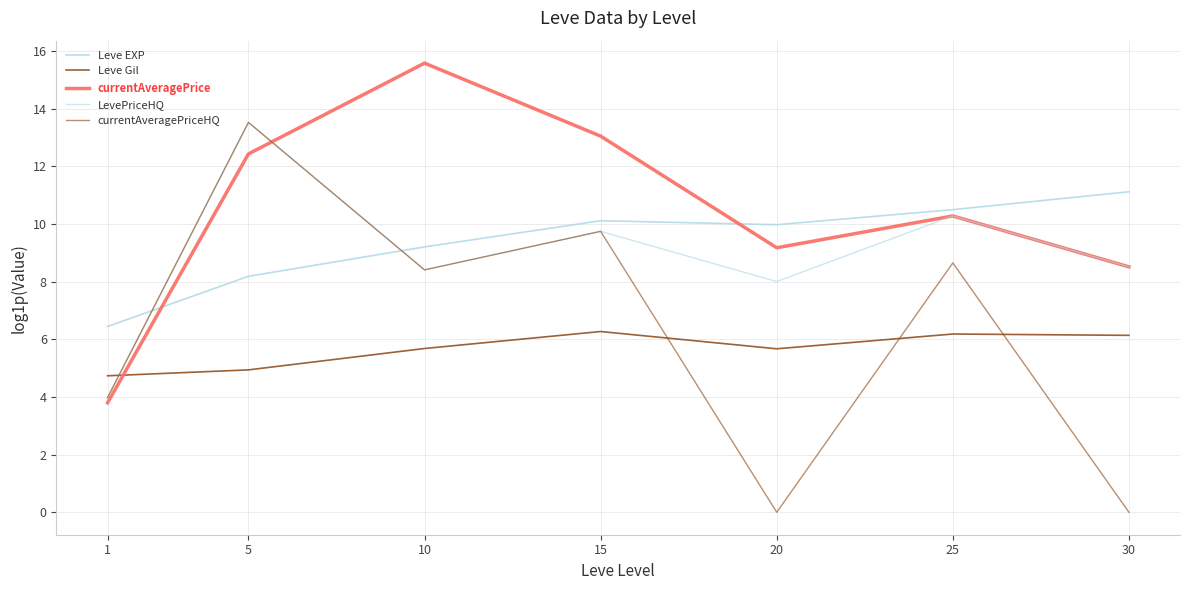

What is the sum of the LevePriceHQ values at 30 and 15?

18.3